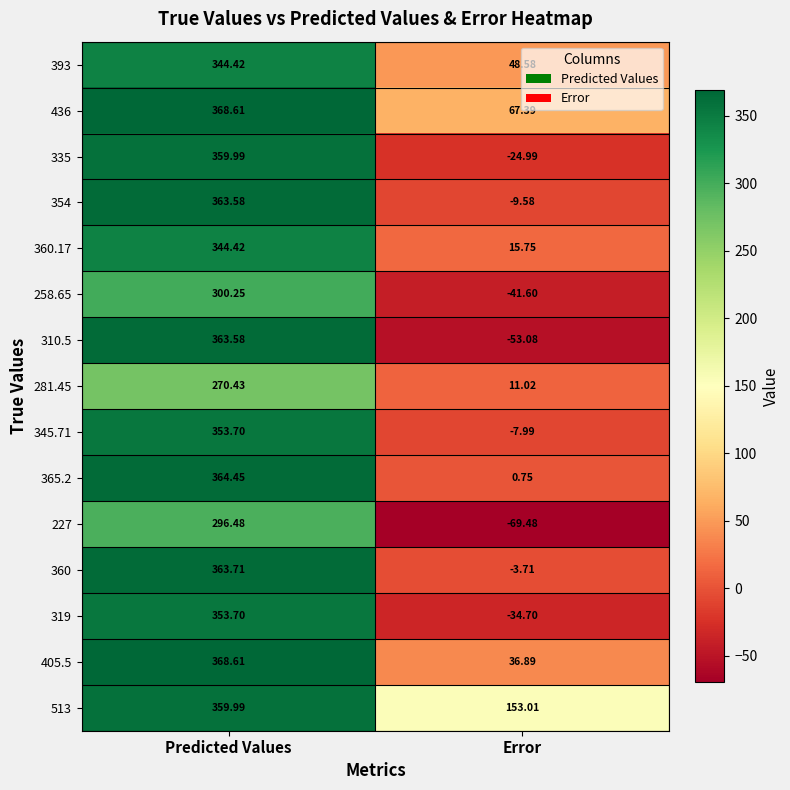

Is the value of 360.17 at Predicted Values greater than the value of 365.2 at Predicted Values?

No